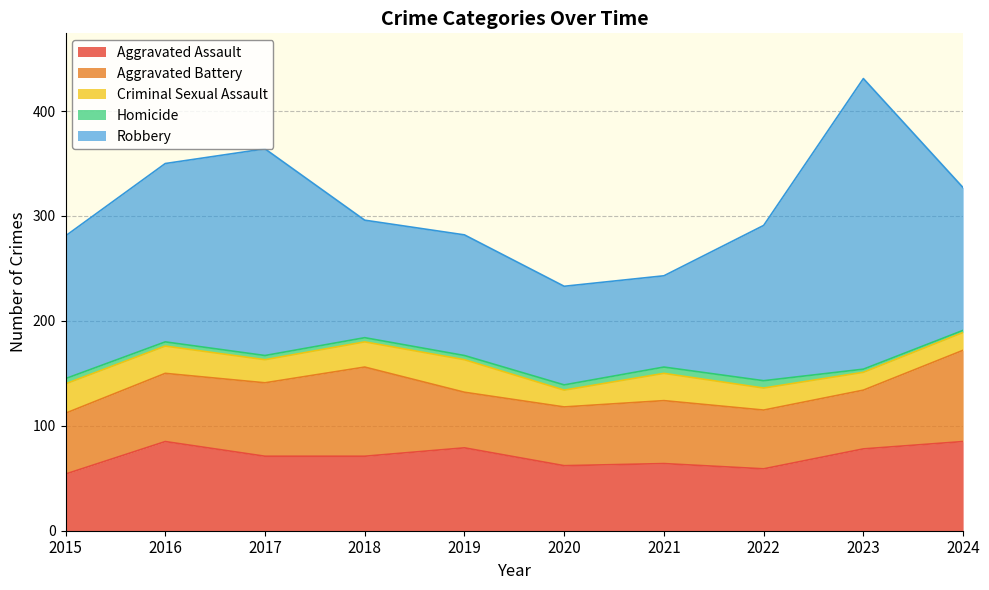

True or false: Robbery and Criminal Sexual Assault intersect in this chart.

False